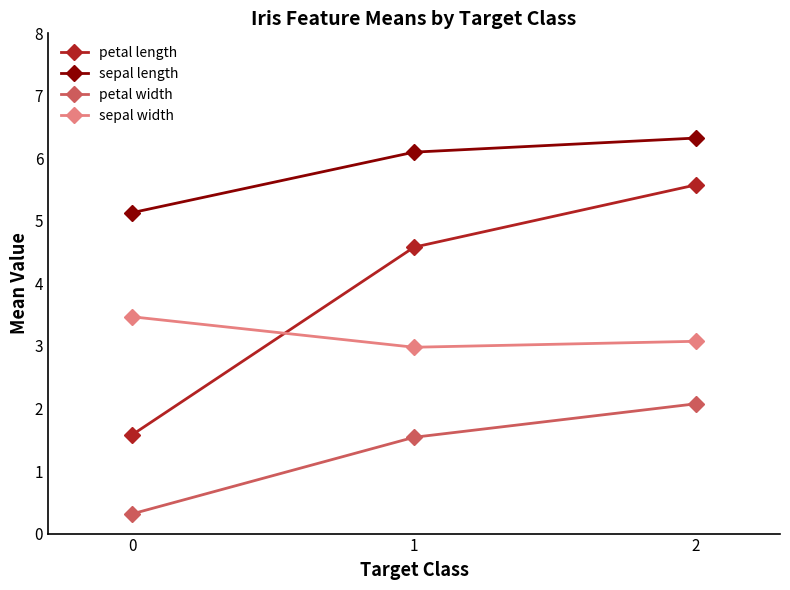

At 1, list the series in order from smallest to largest.

petal width, sepal width, petal length, sepal length